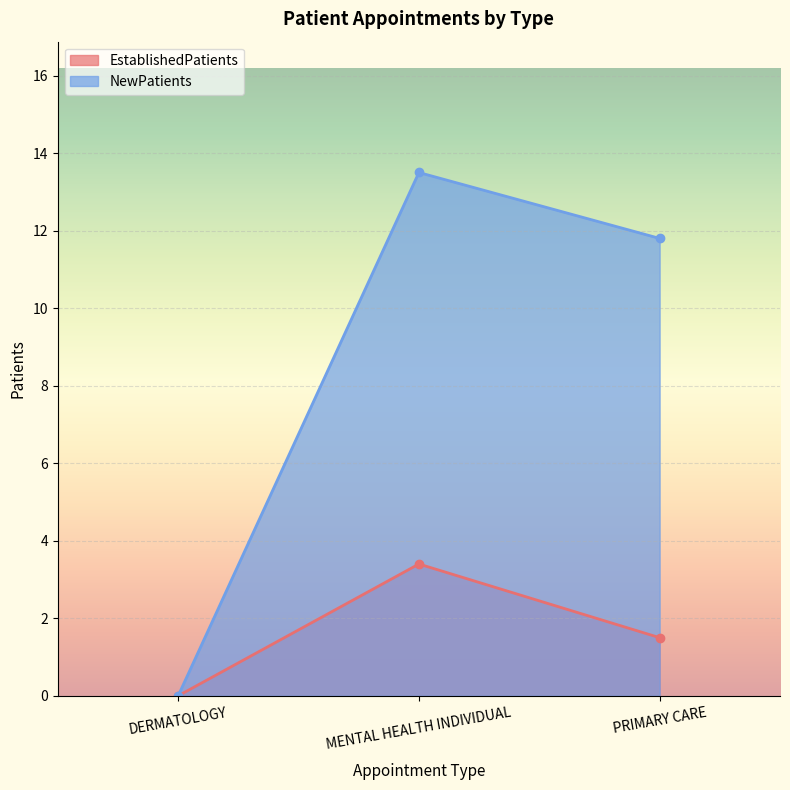

What is the difference between the highest and lowest values at PRIMARY CARE?

10.3